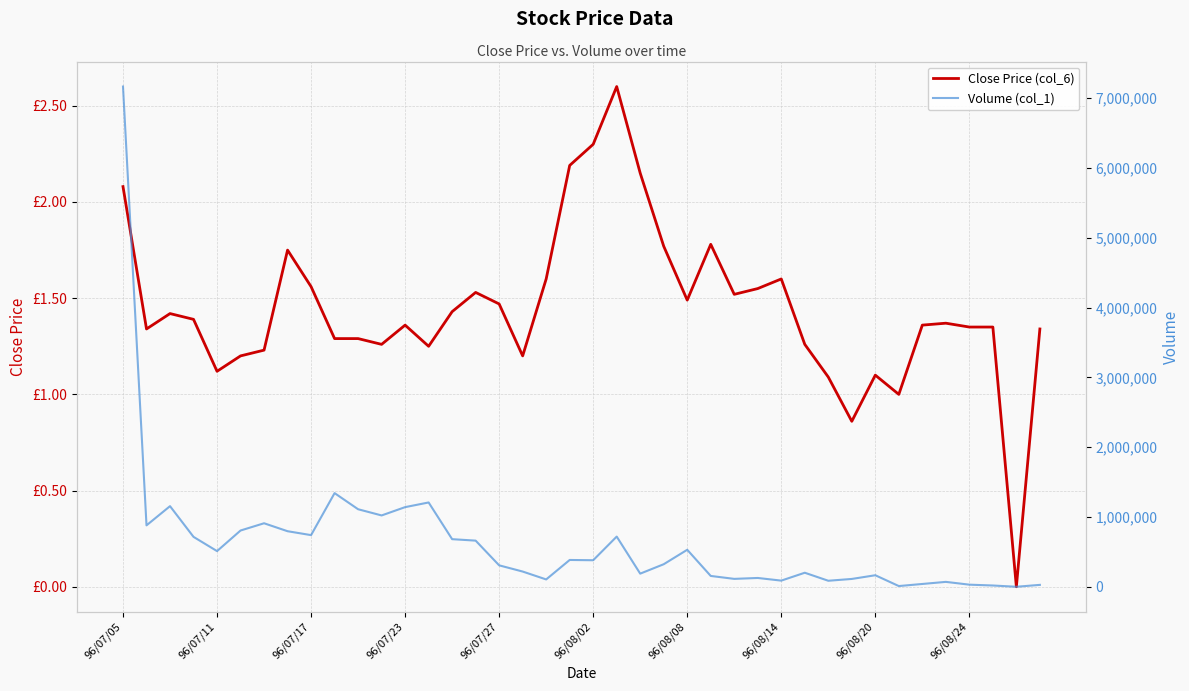

What is the value of the Volume (col_1) point at the 30th from the left?

201000.0